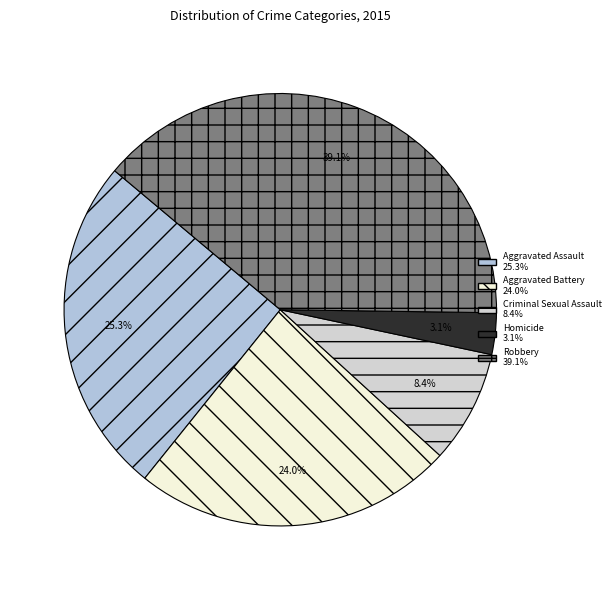

Which slice is the smallest?

Homicide